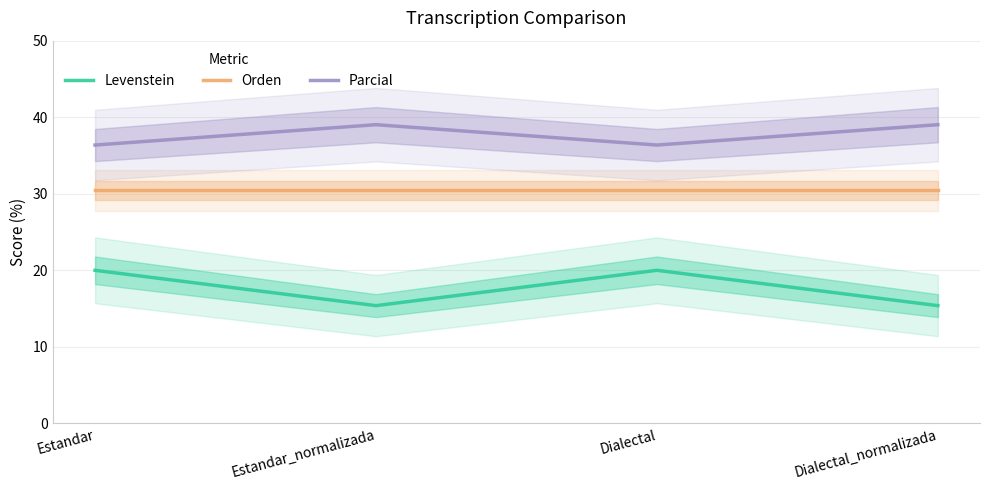

What position from the right is Dialectal?

2